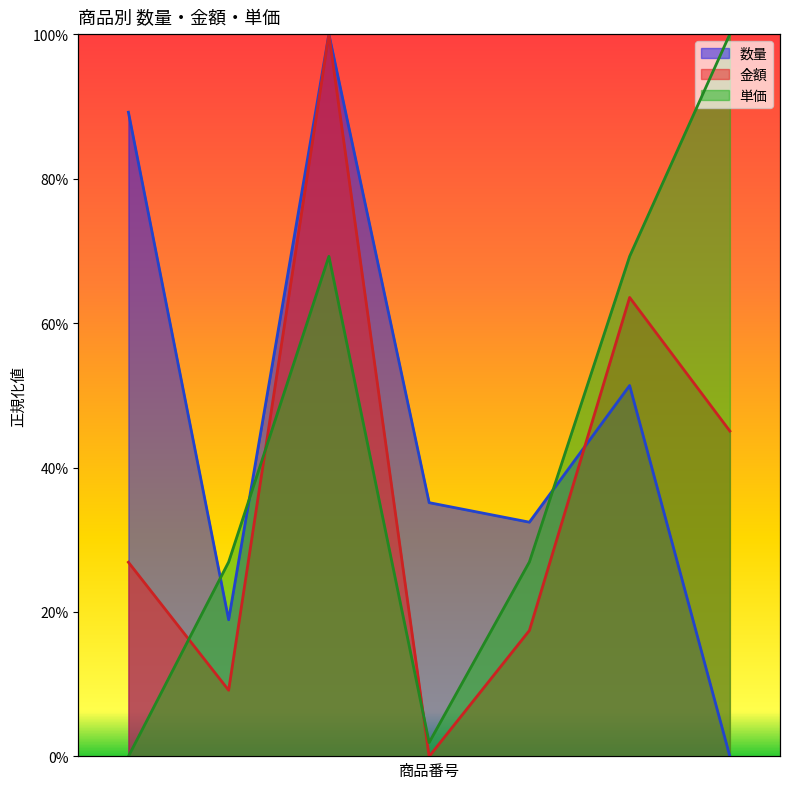

What is the sum of the 単価 values at PS-103 and PS-101?

0.7